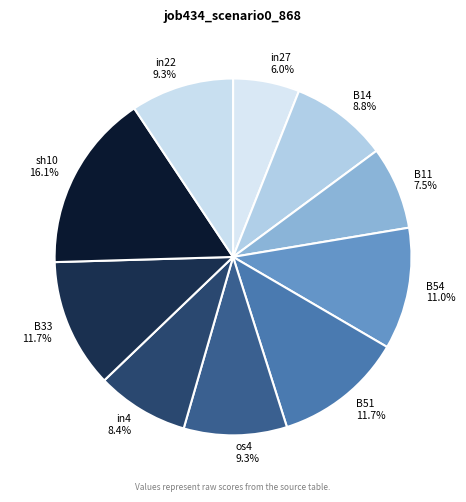

To the nearest percent, what percentage of the pie is B54?

11%